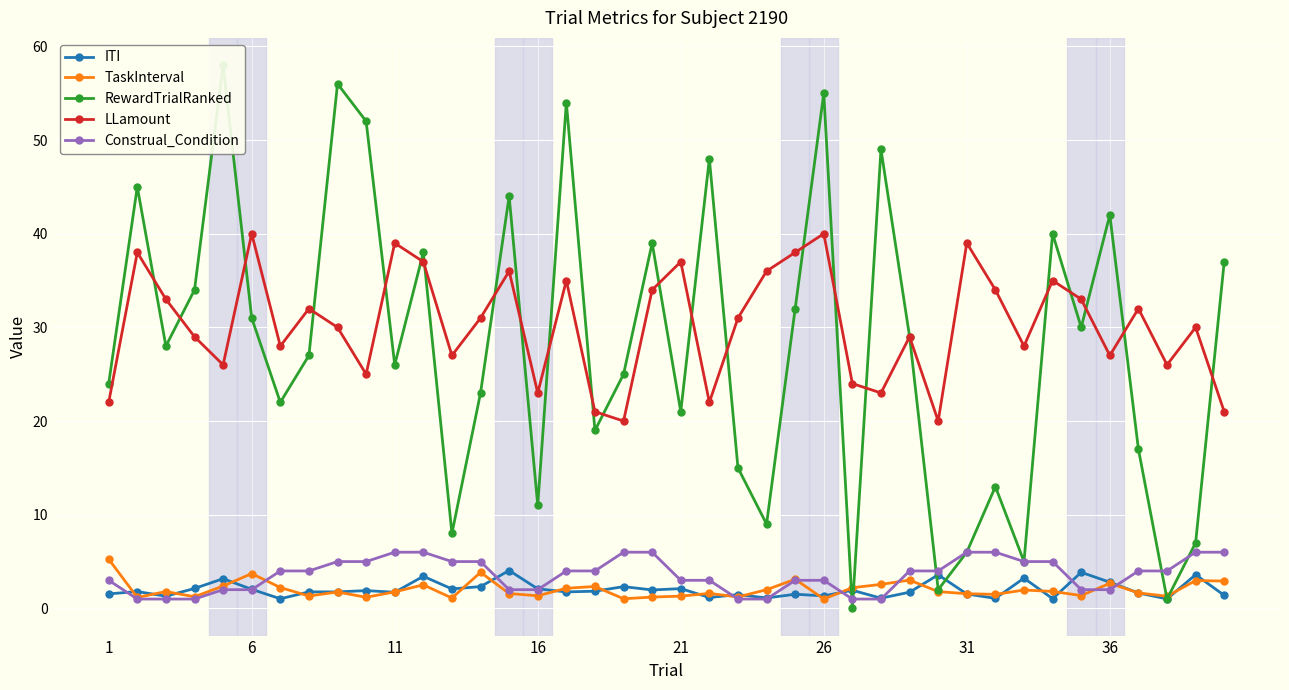

What is the difference between the second highest and second lowest values in the Construal_Condition series?

5.0